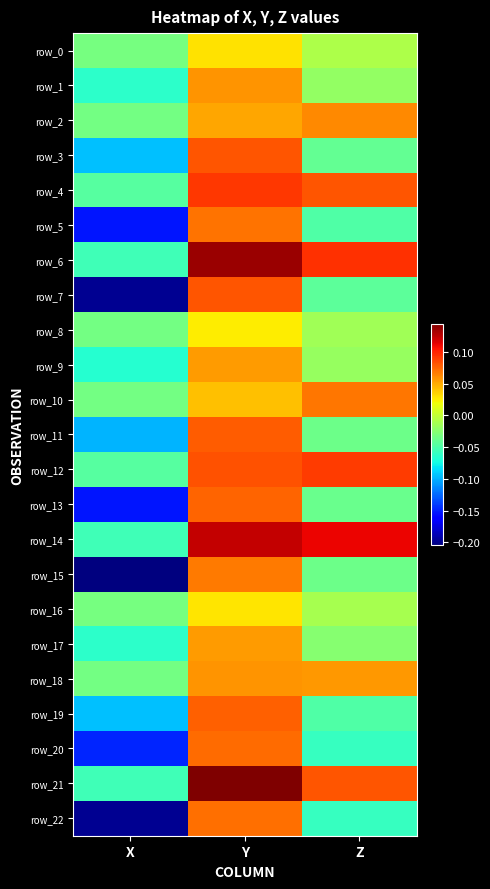

Which has a higher value, Y or Z?

Y